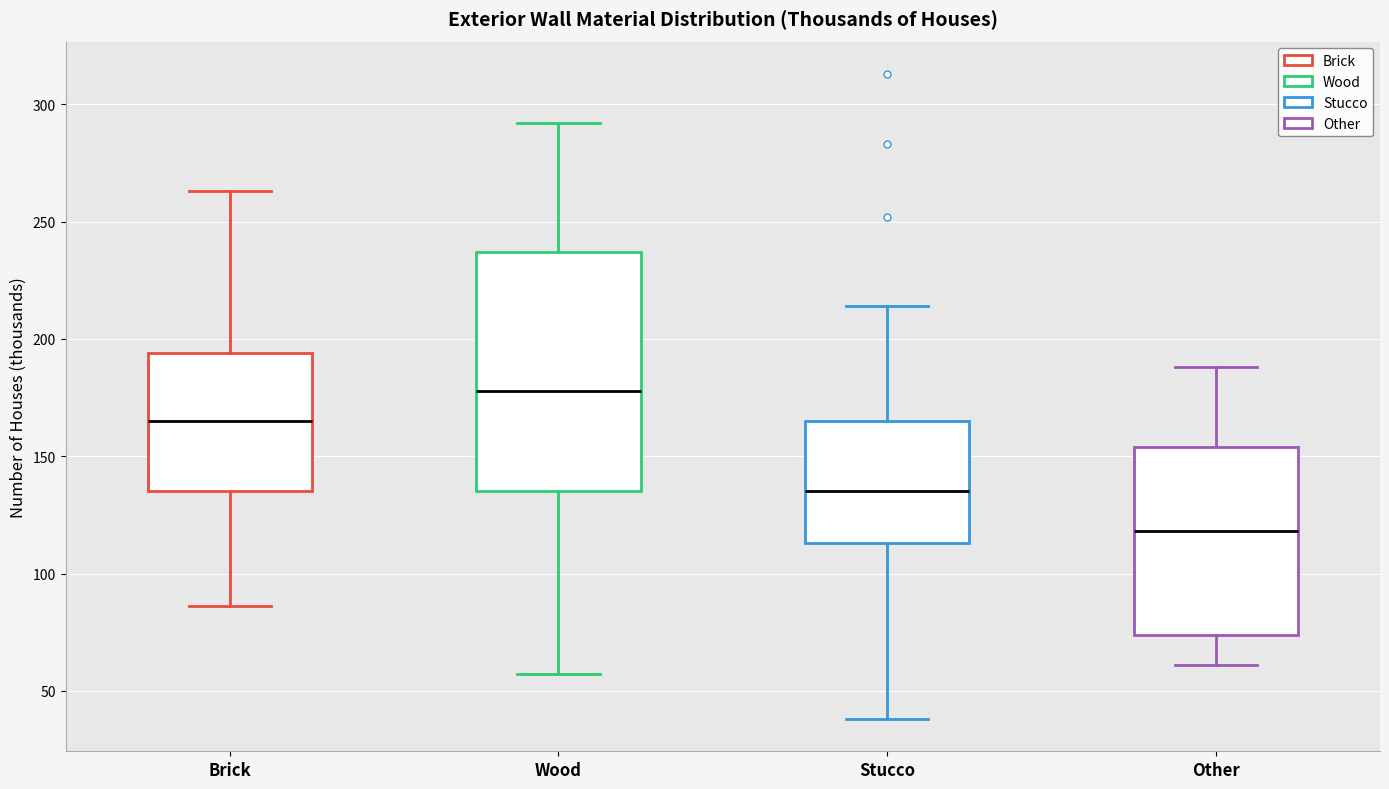

Which box has the lowest median line?

Other